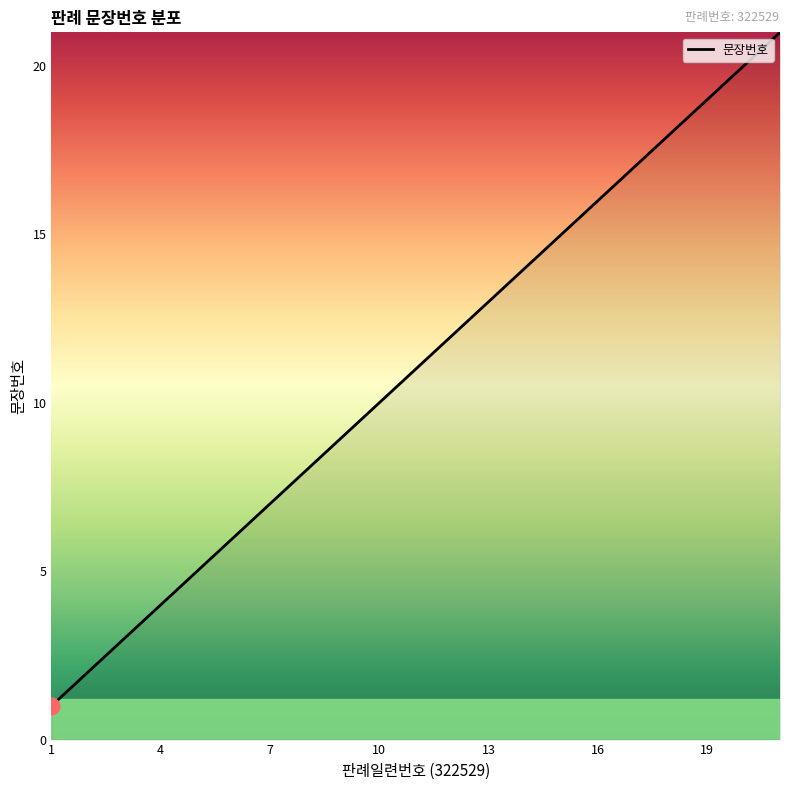

What is the difference between the maximum and minimum values?

20